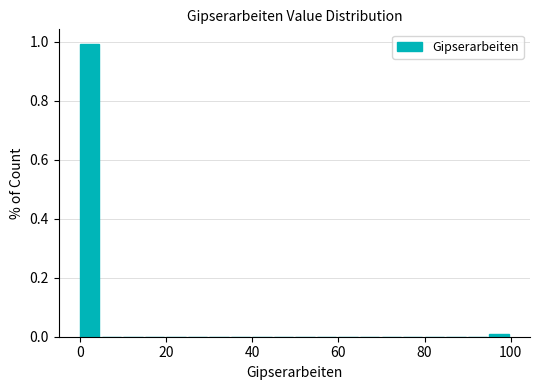

Around what value on the x-axis is the tallest bar? Give the approximate position of its centre, as read against the axis.

2